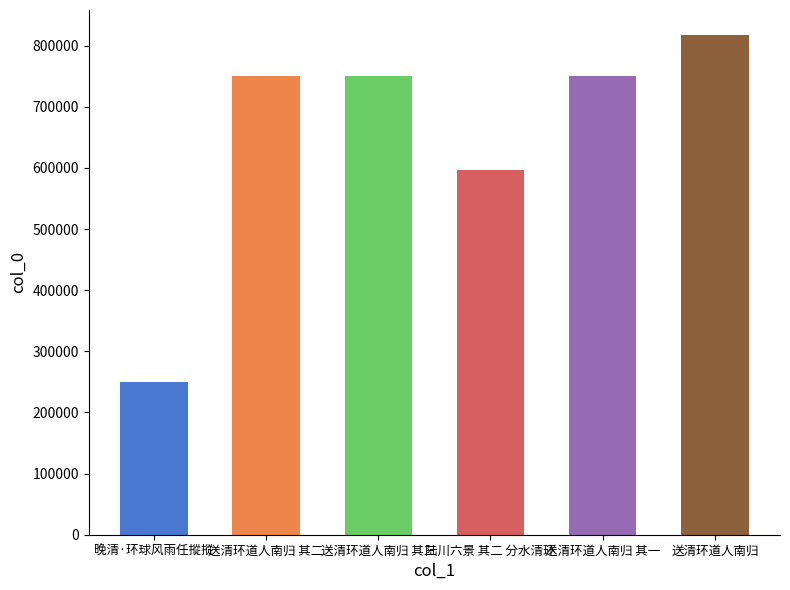

What value does the data have at 晚清·环球风雨任摐摐, to the nearest 10?

250530